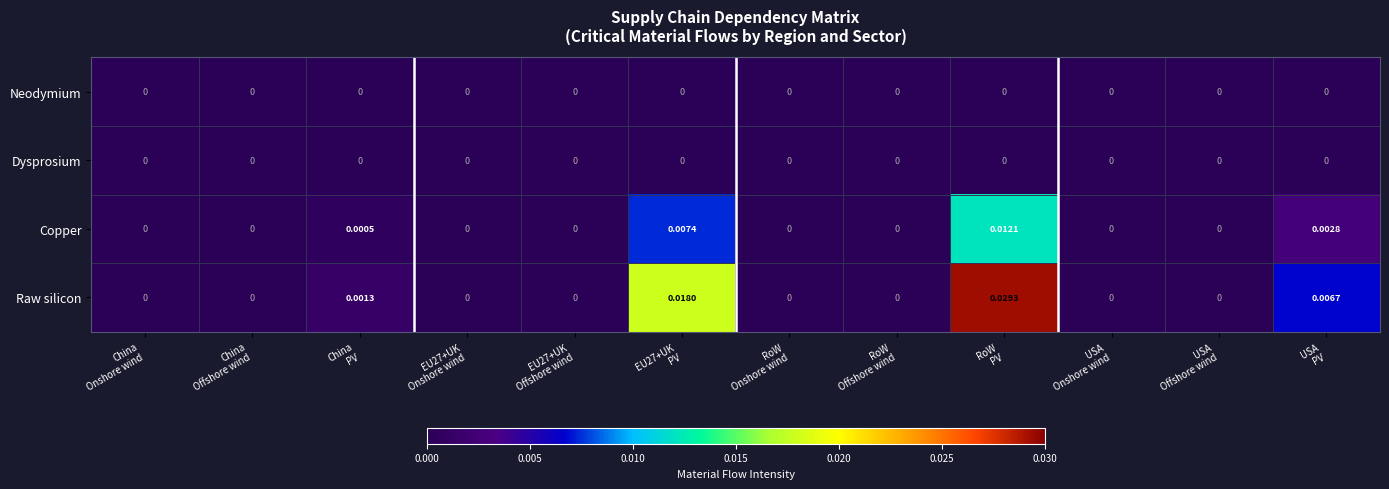

At which category is the sum across all series the highest?

RoW
PV